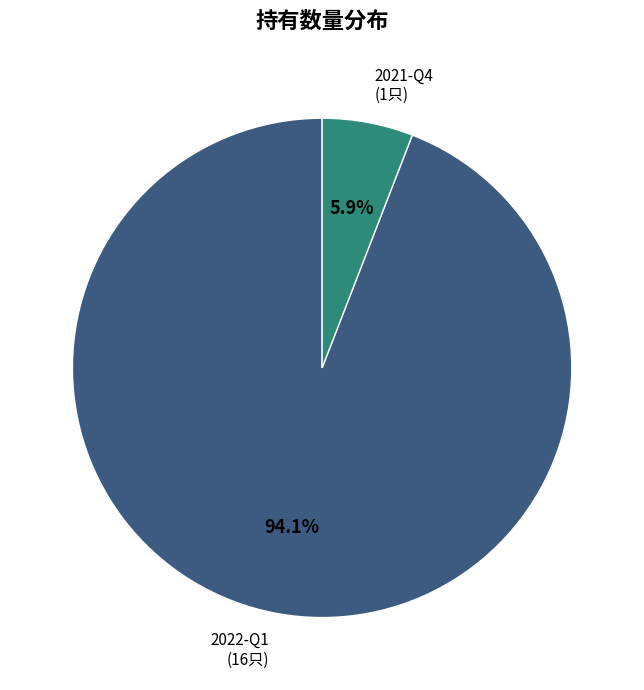

Is there a majority slice in this chart?

Yes